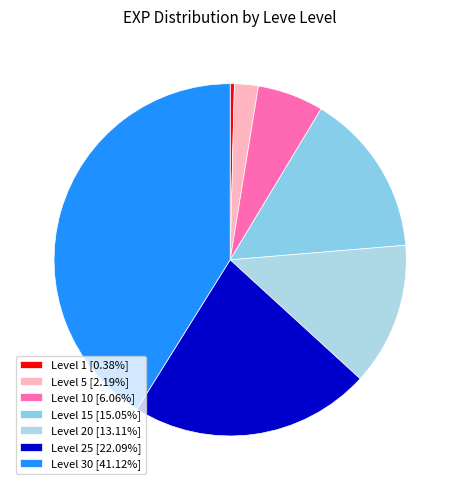

Count the number of slices in the pie.

7